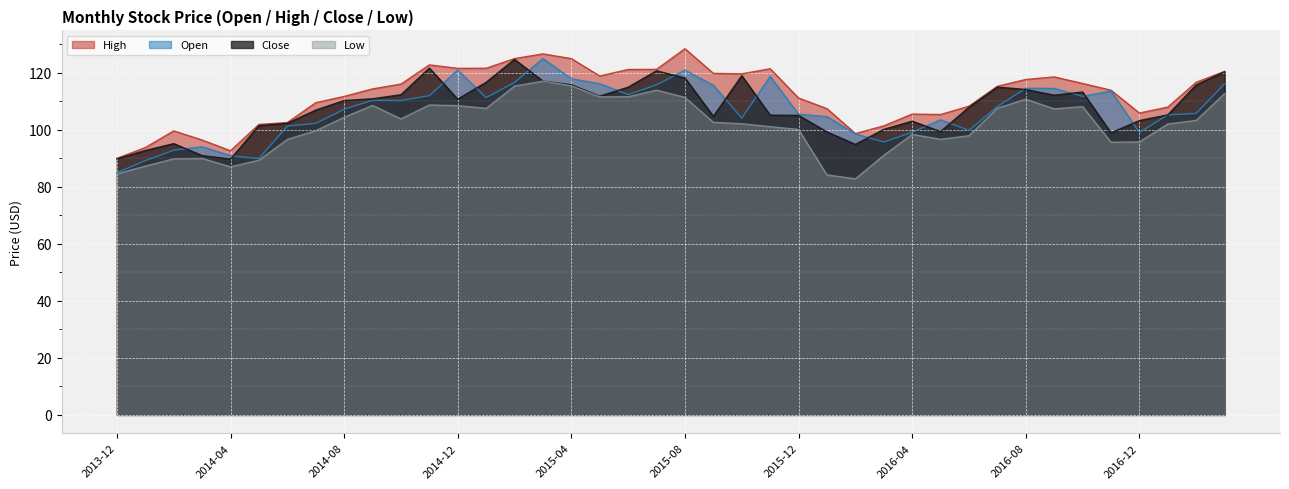

Does the chart display data point markers on the line(s)?

No